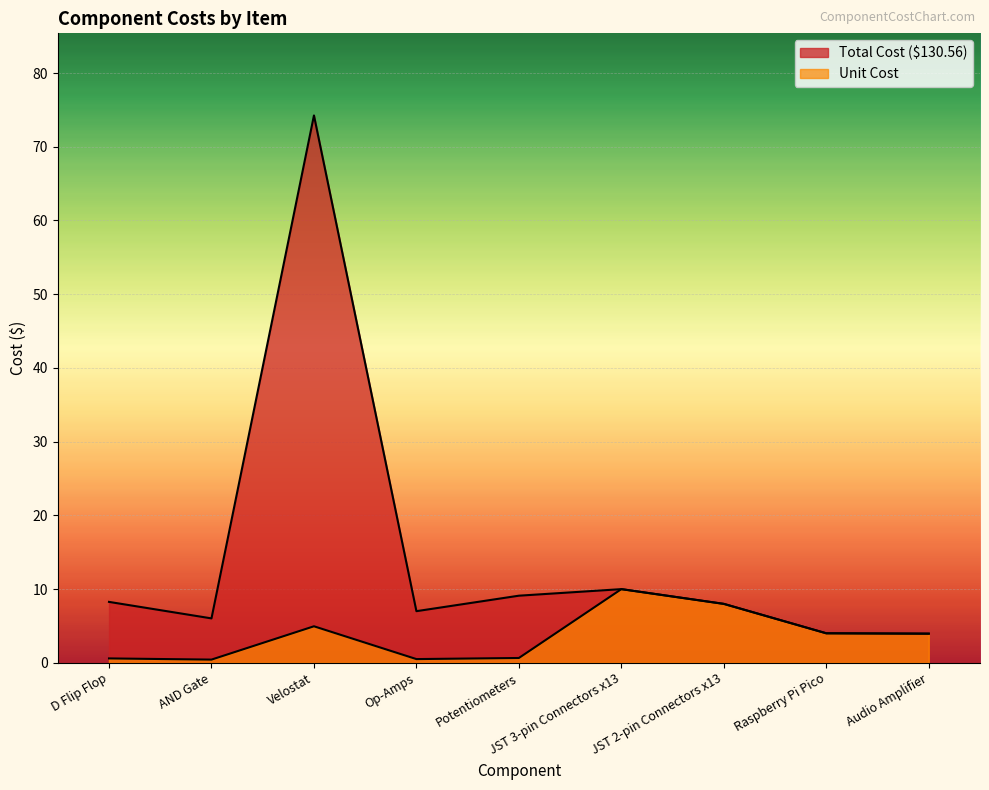

True or false: Total Cost ($130.56) and Unit Cost intersect in this chart.

False